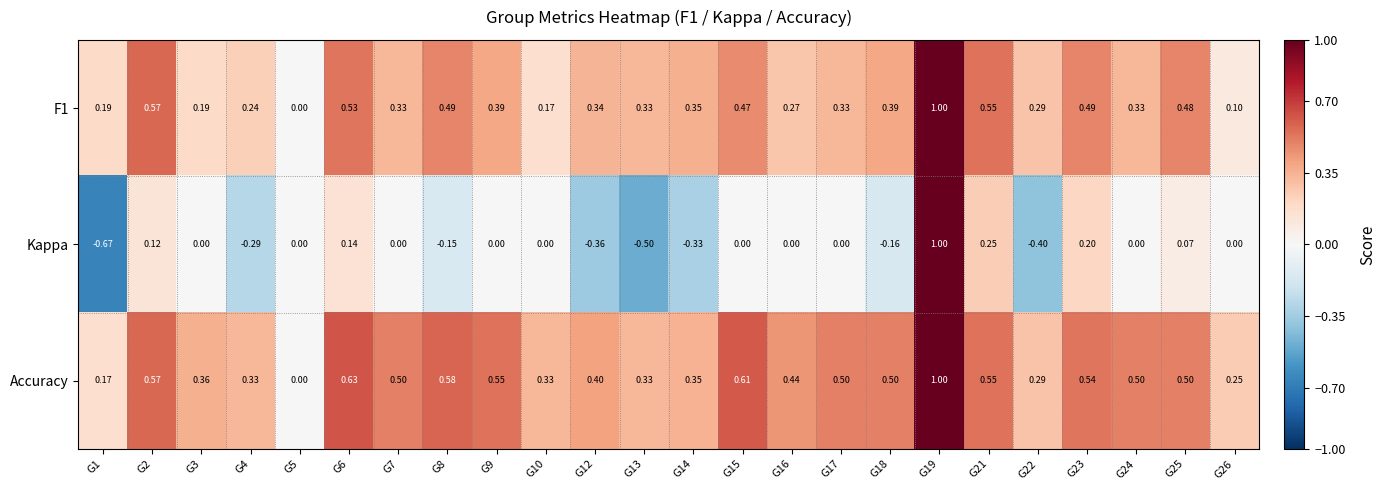

Which series has the widest spread of values?

Kappa